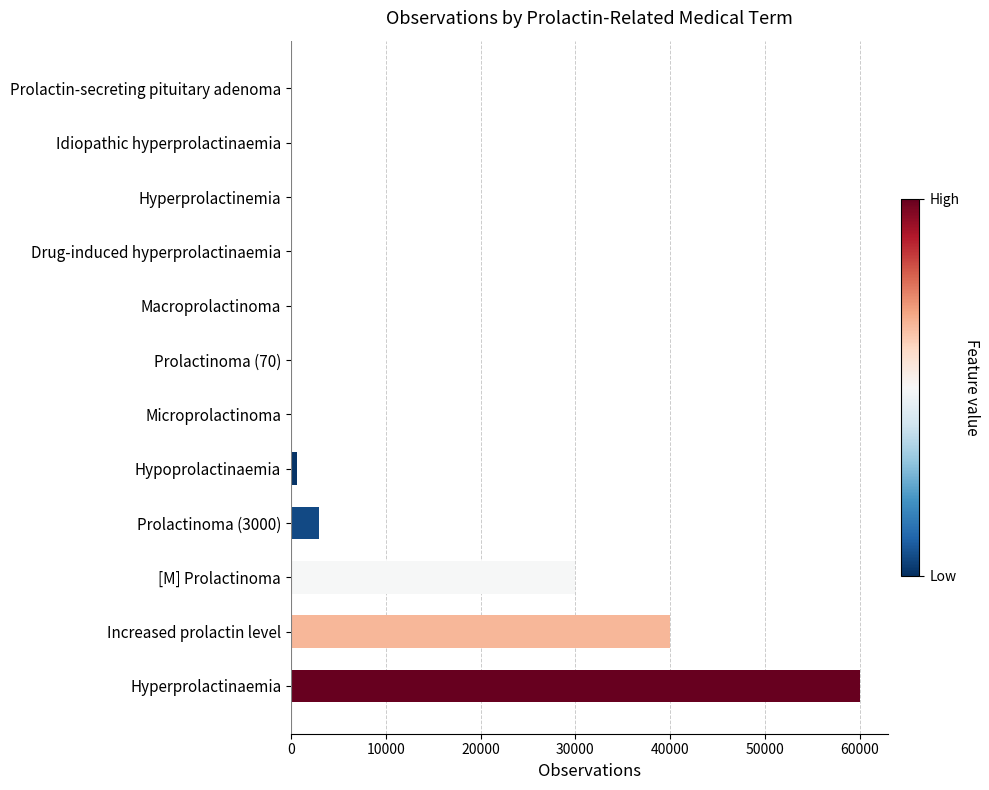

True or false: the data shows 3000 at Prolactinoma (3000).

True